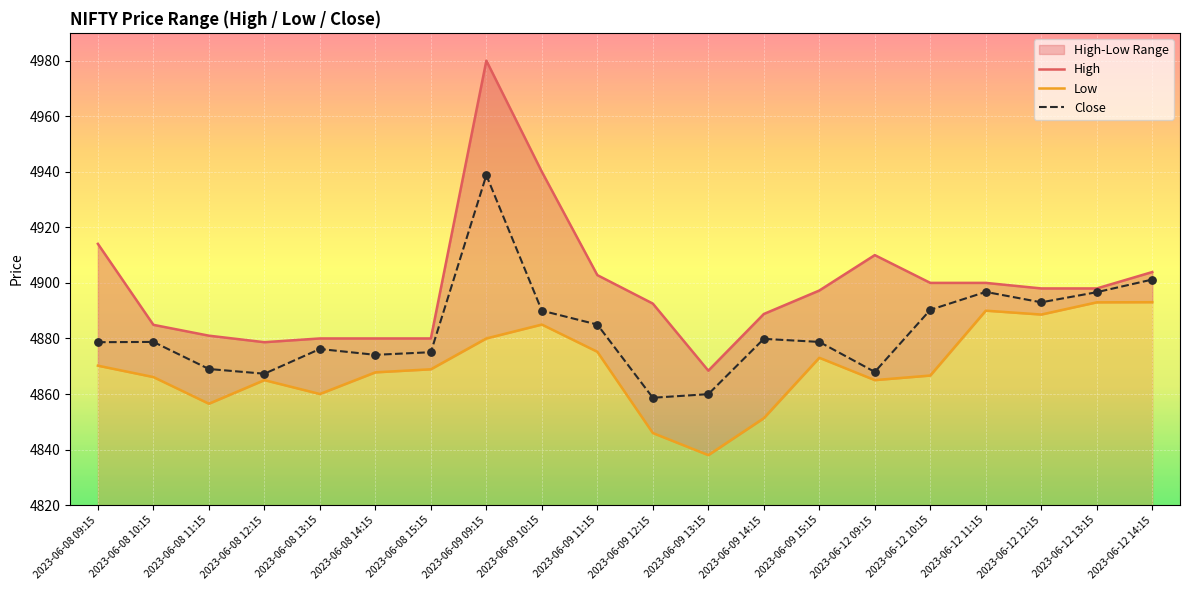

At which category is the sum across all series the highest?

2023-06-09 09:15